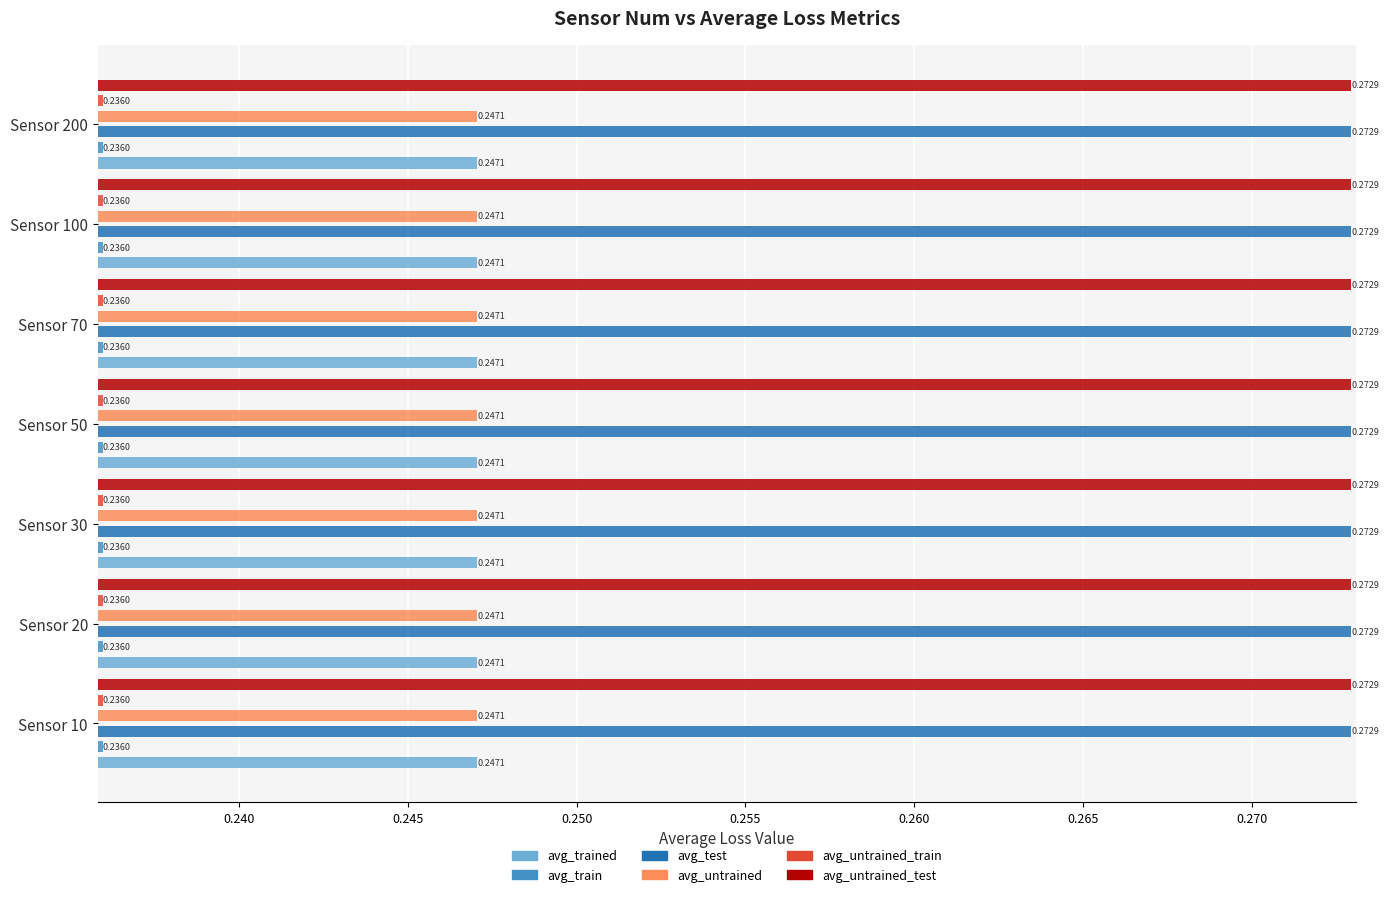

Are the bars horizontal?

Yes